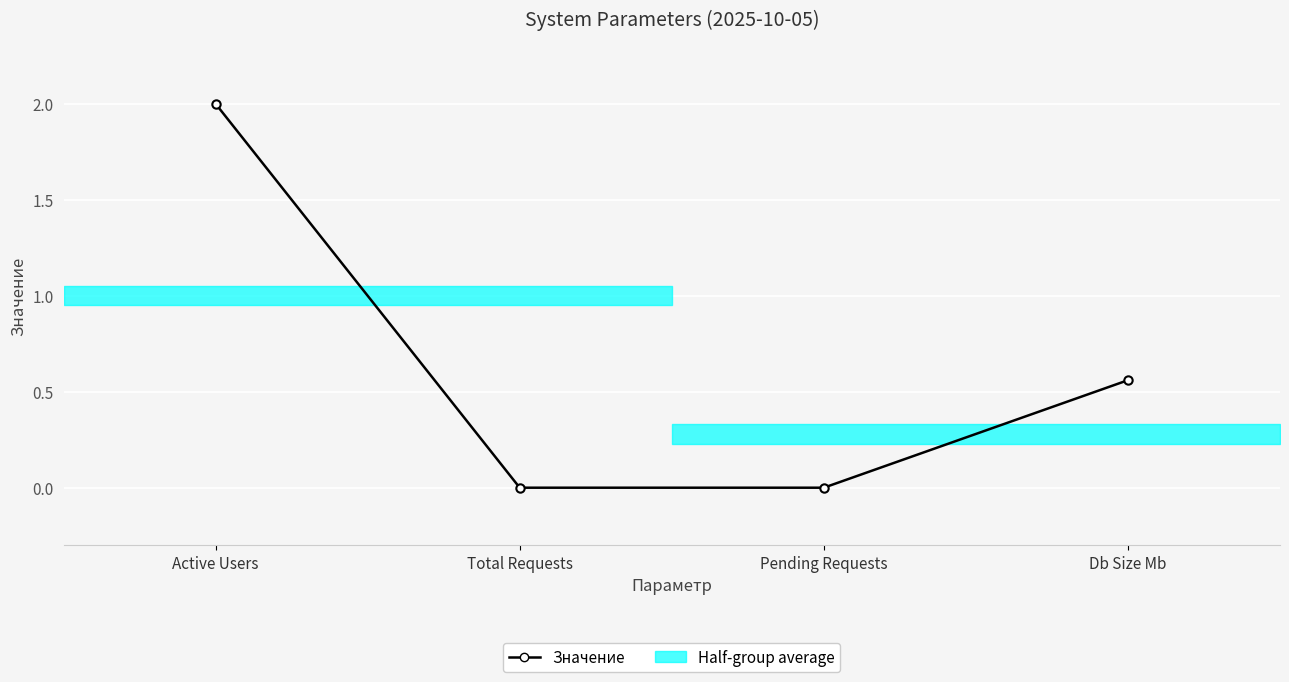

How many positive values are there?

2